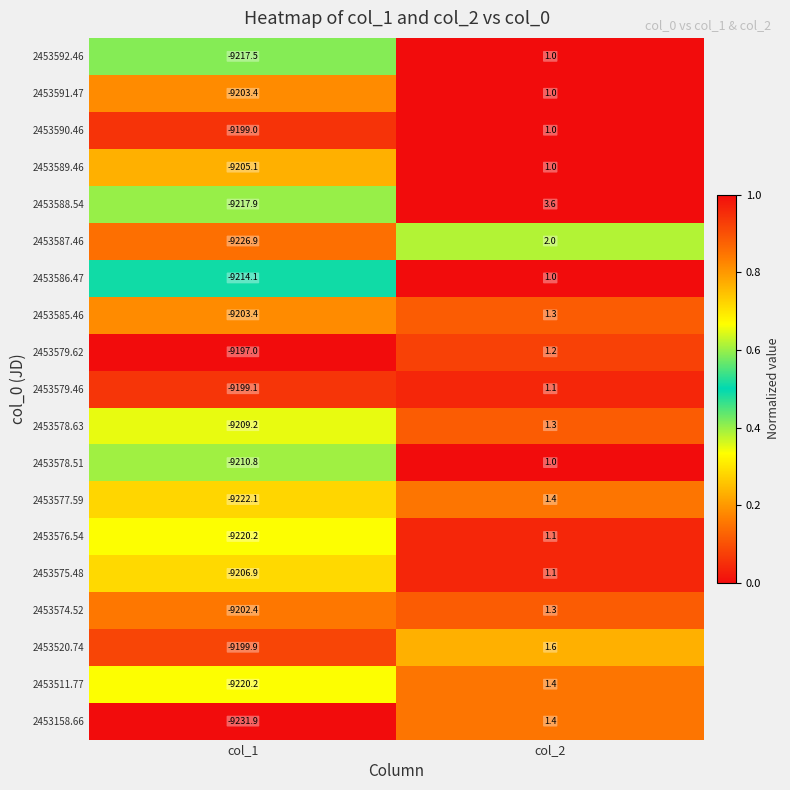

At which category does the chart reach its peak across all series?

col_2